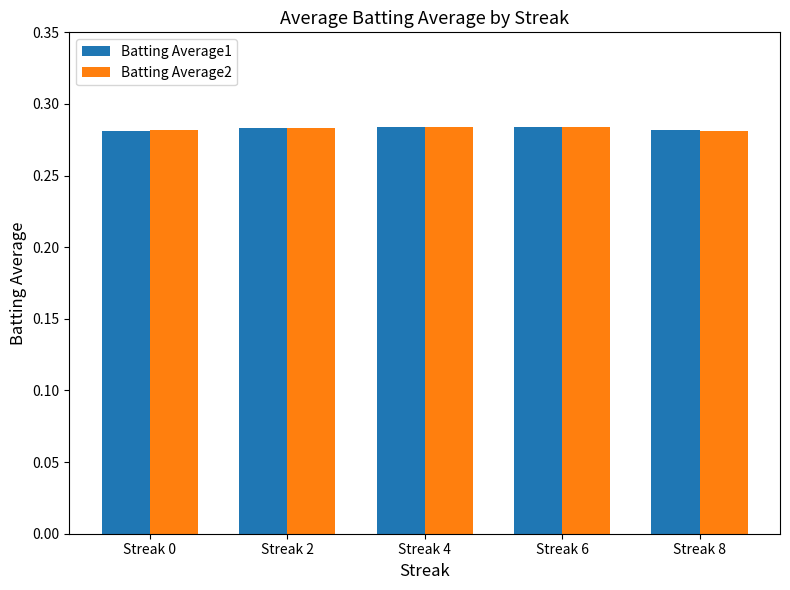

How many distinct data groups are displayed?

2